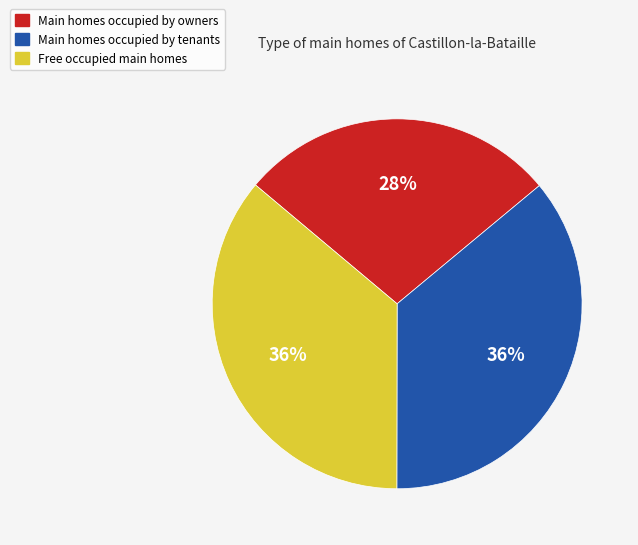

Which category has the smallest portion of the pie?

Main homes occupied by owners